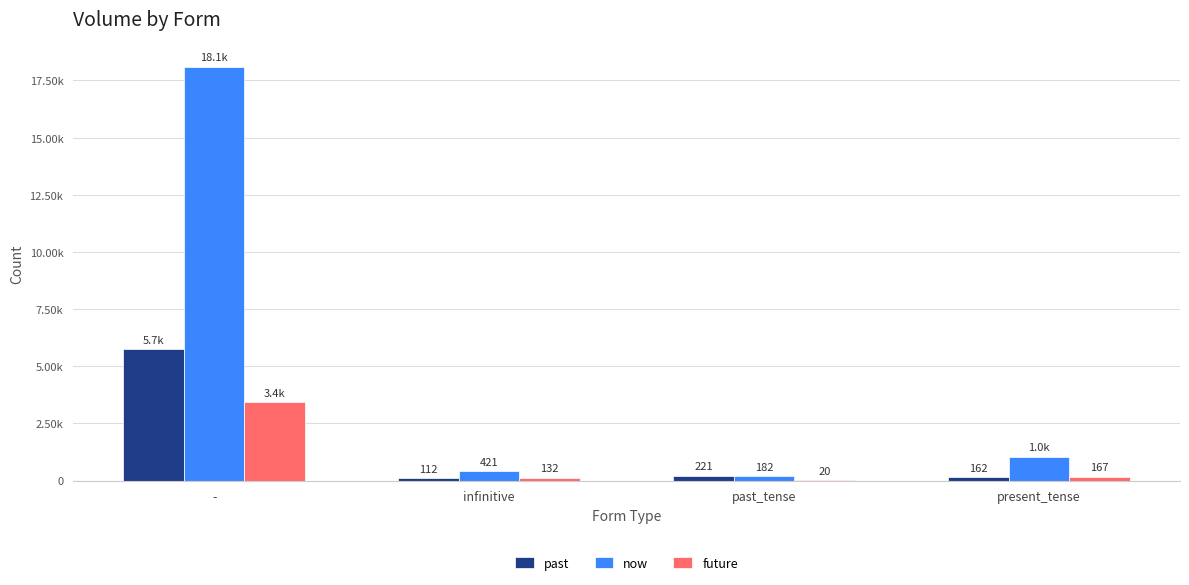

Which series has the widest spread of values?

now